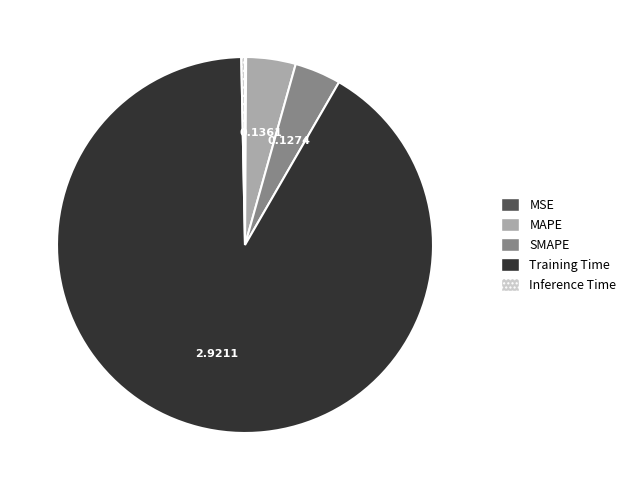

Between Inference Time and Training Time, which is larger?

Training Time